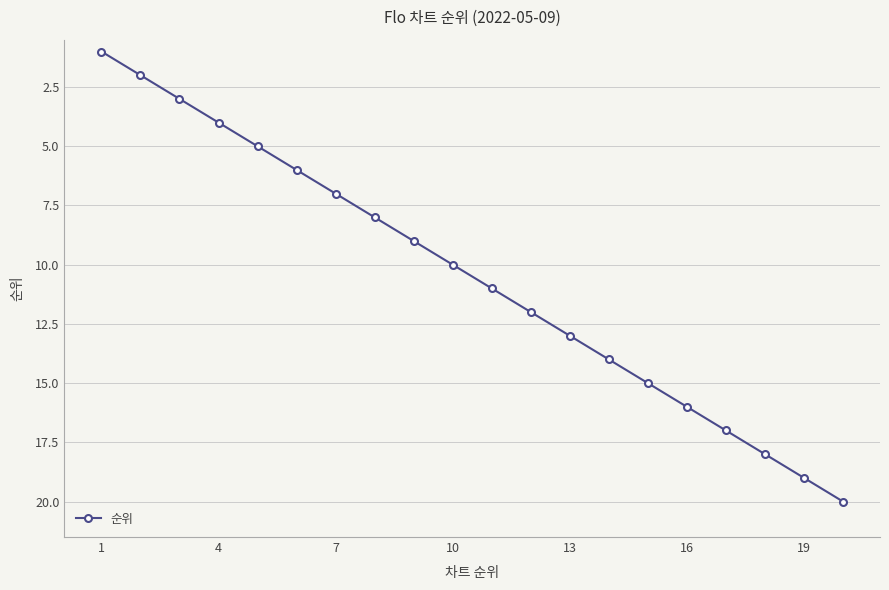

True or false: the data has more than 1 interior local peaks.

False